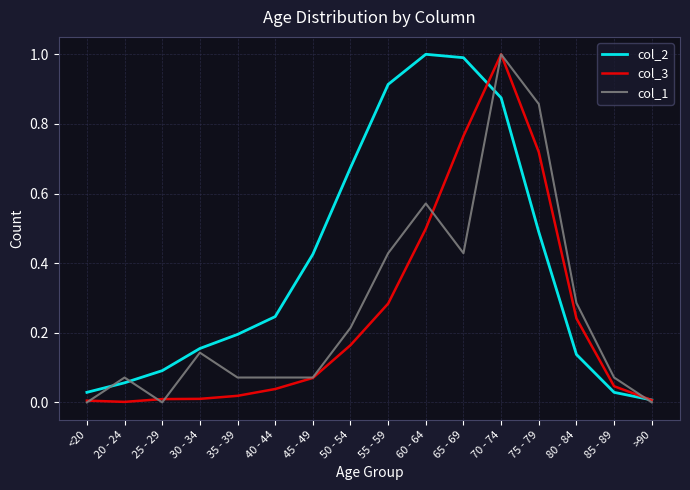

The col_1 series shows -0.4 at >90. True or false?

False